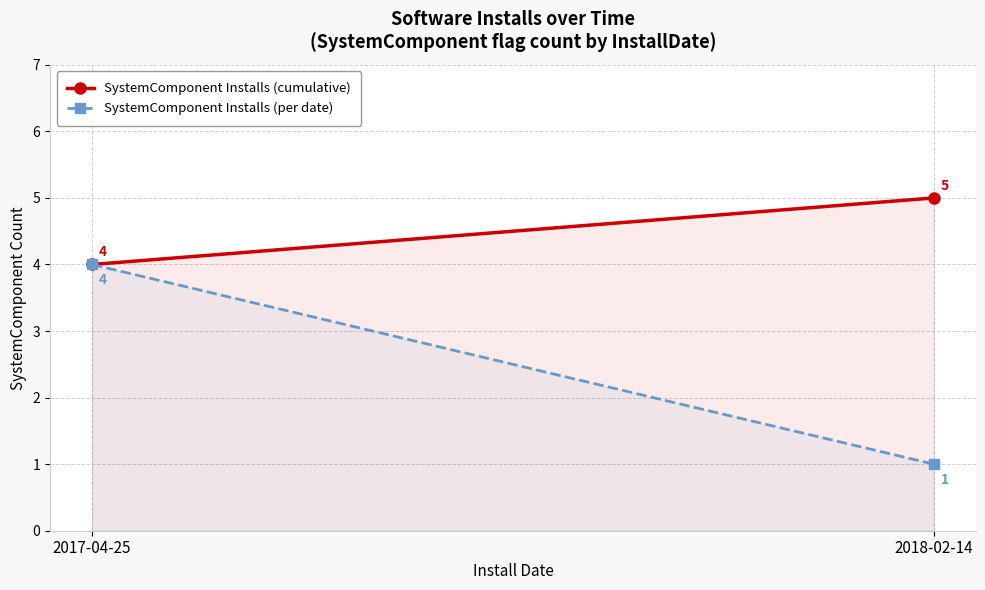

How many series are shown in this chart?

2